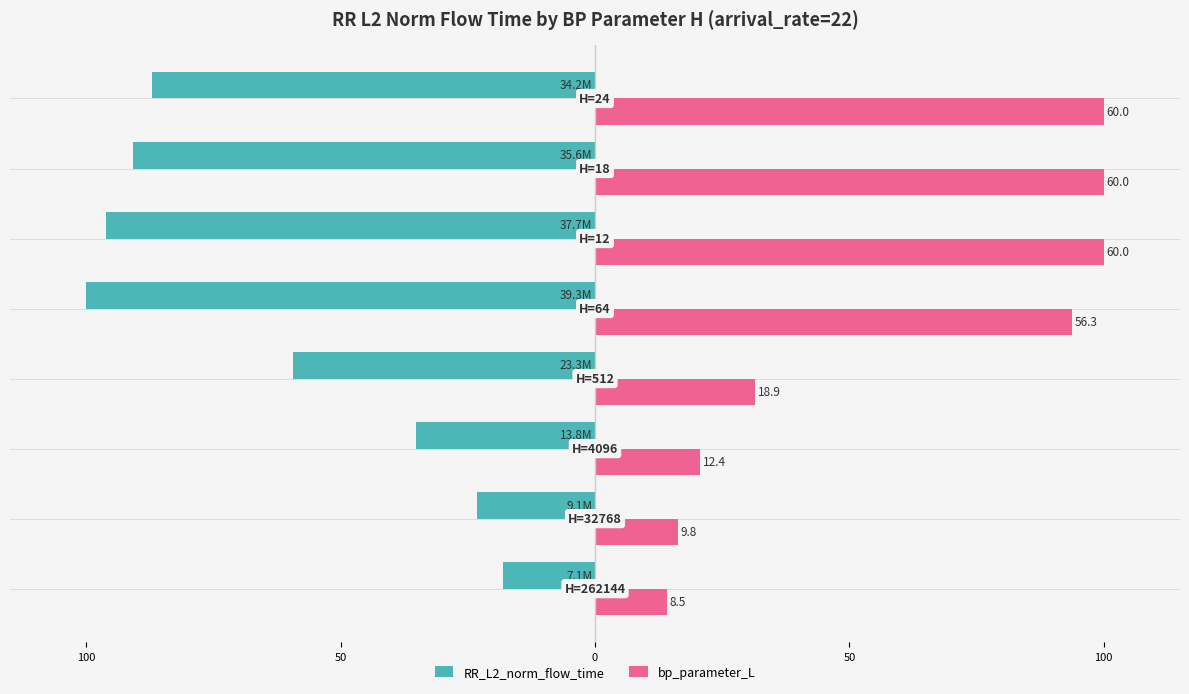

What are all the series names shown in the legend?

RR_L2_norm_flow_time, bp_parameter_L